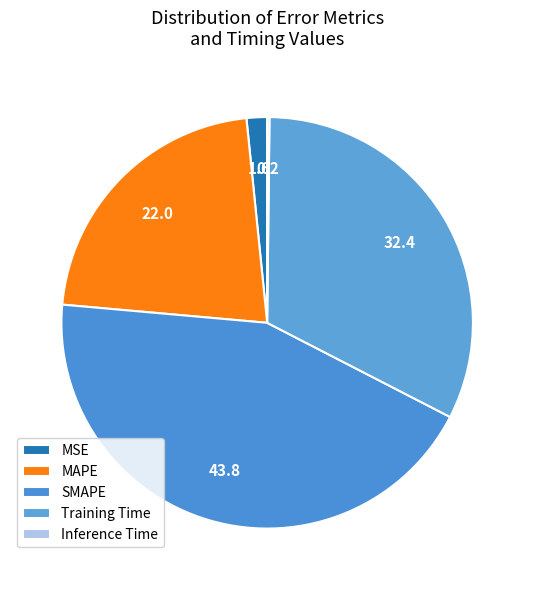

How many slices are in this pie chart?

5